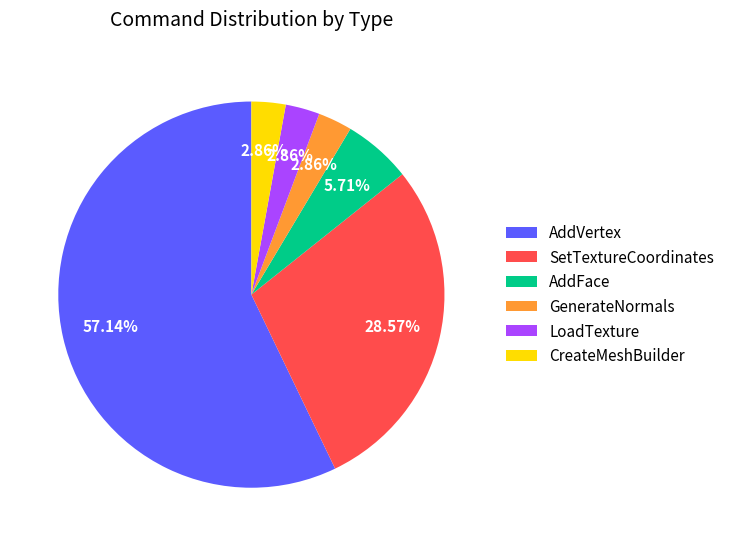

What is the largest slice in the pie chart?

AddVertex